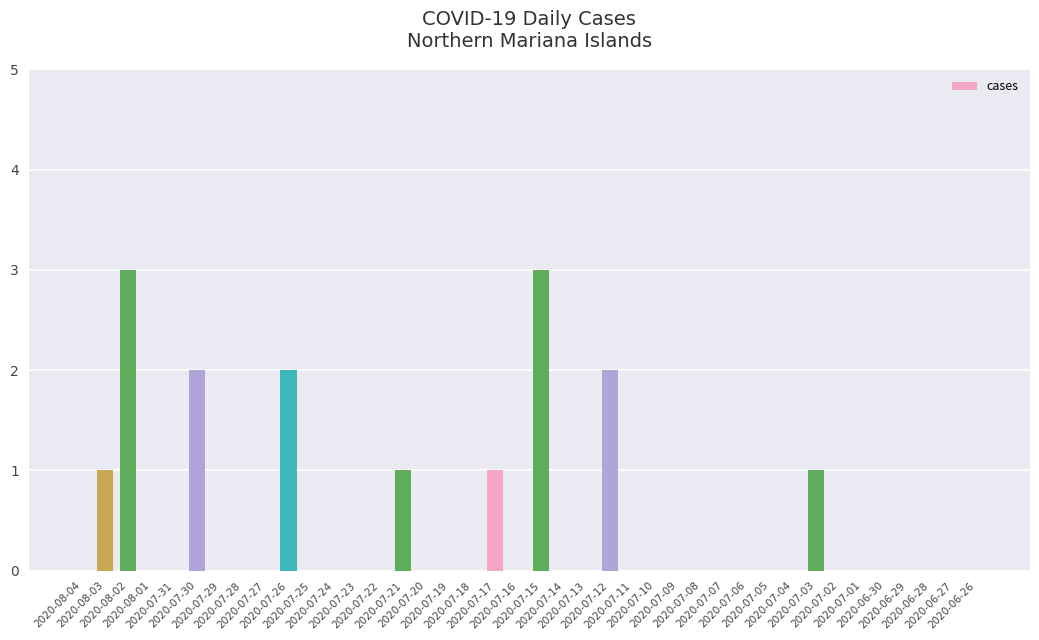

Reading left to right, transcribe all the data shown in this chart.

0	1	3	0	0	2	0	0	0	2	0	0	0	0	1	0	0	0	1	0	3	0	0	2	0	0	0	0	0	0	0	0	1	0	0	0	0	0	0	0